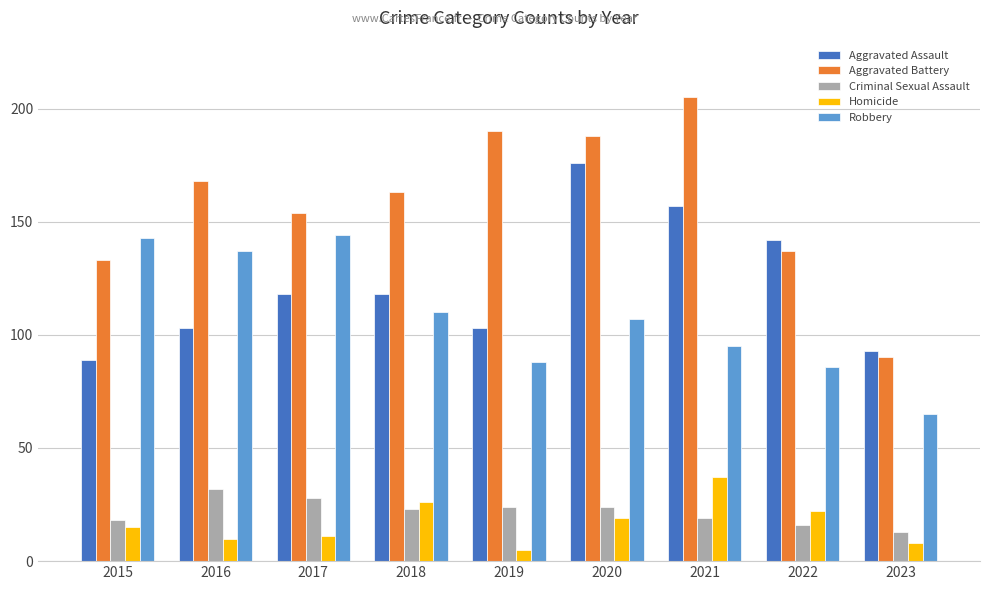

What value does the Robbery series have at 2017?

144